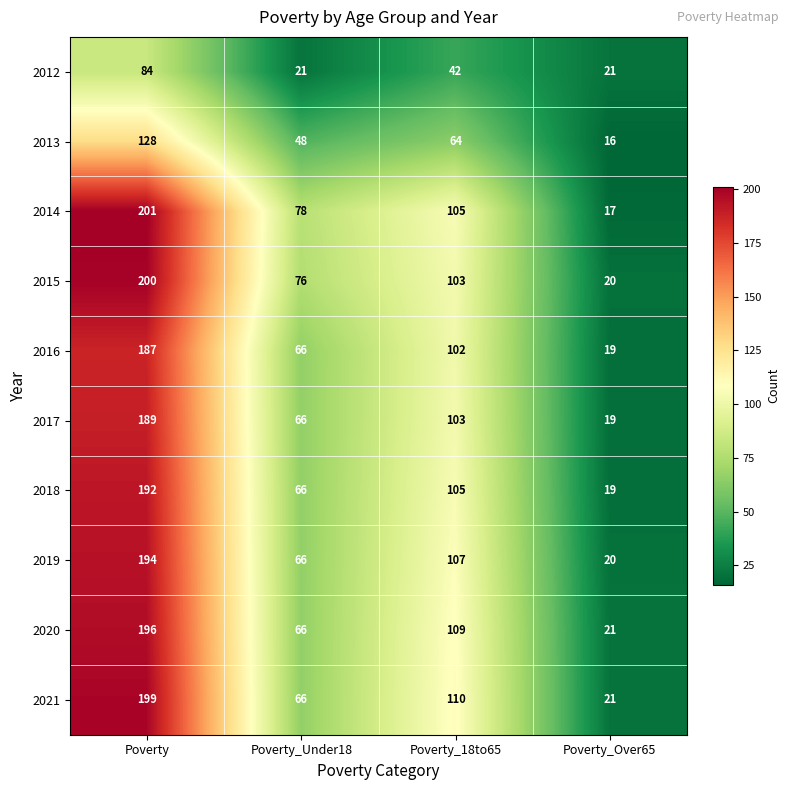

Which category has the highest value in the 2019 series?

Poverty